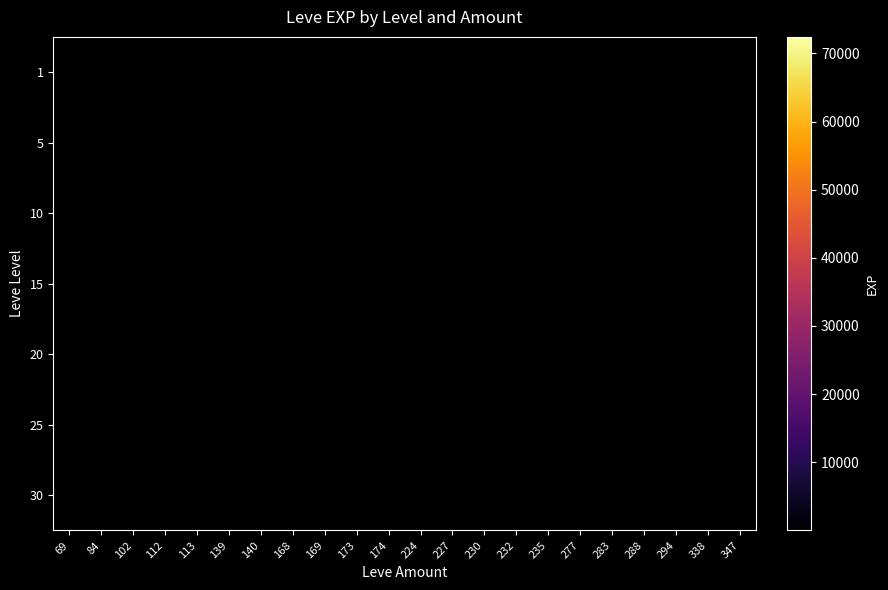

Which has a higher value, 173 or 227?

227